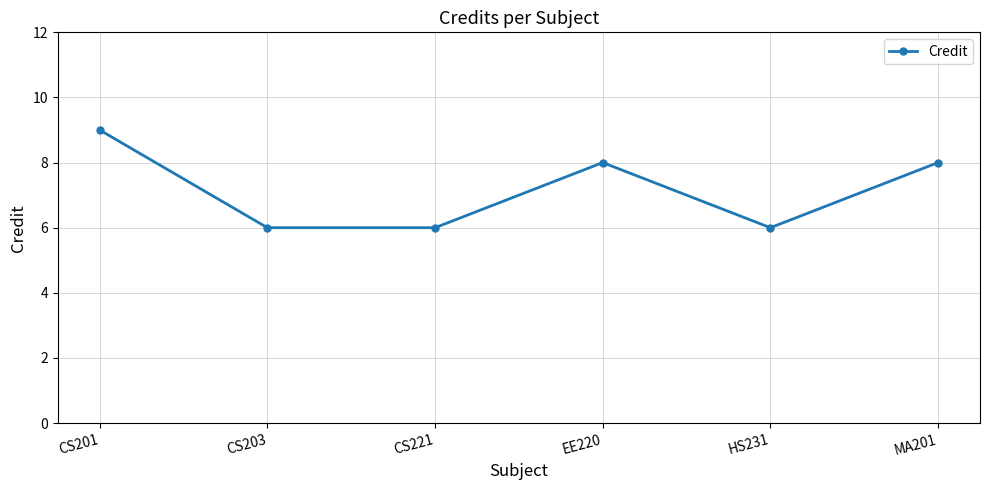

True or false: the data shows 8 at EE220.

True